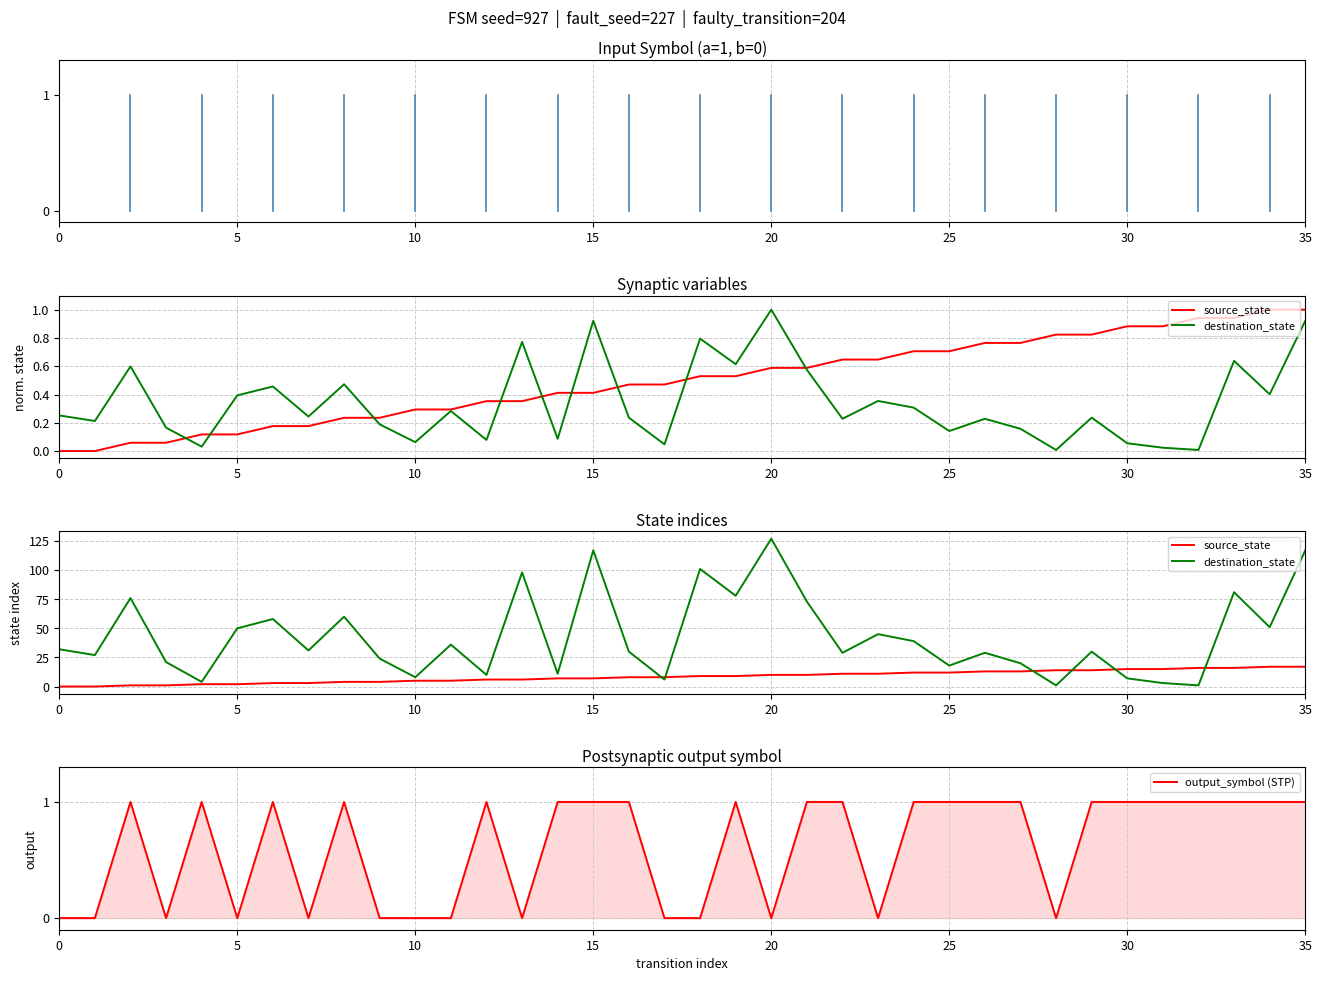

Rank the series at 10 from highest to lowest value.

destination_state, source_state, output_symbol (STP)